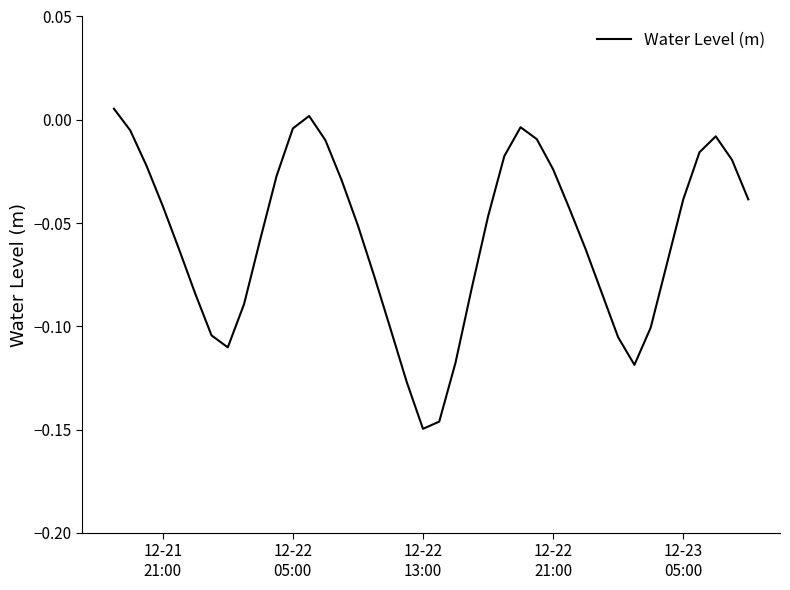

How many values are below zero?

38